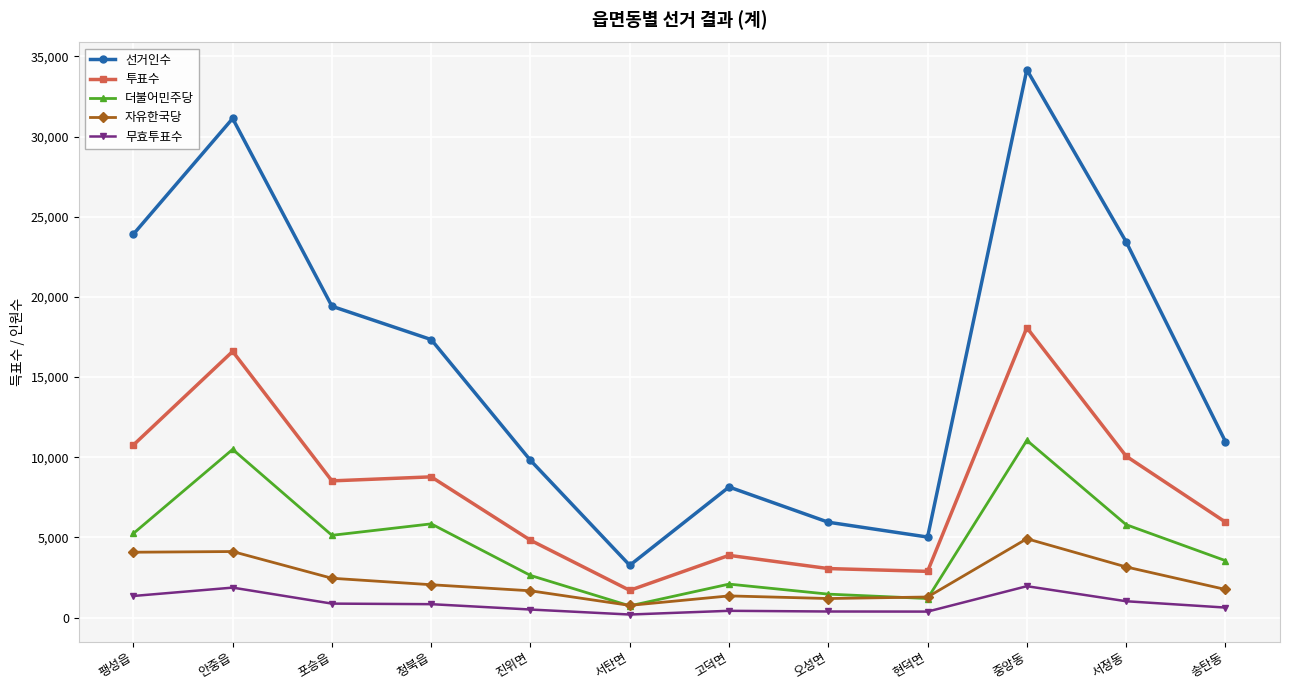

Is the value of 선거인수 at 서탄면 greater than the value of 무효투표수 at 중앙동?

Yes